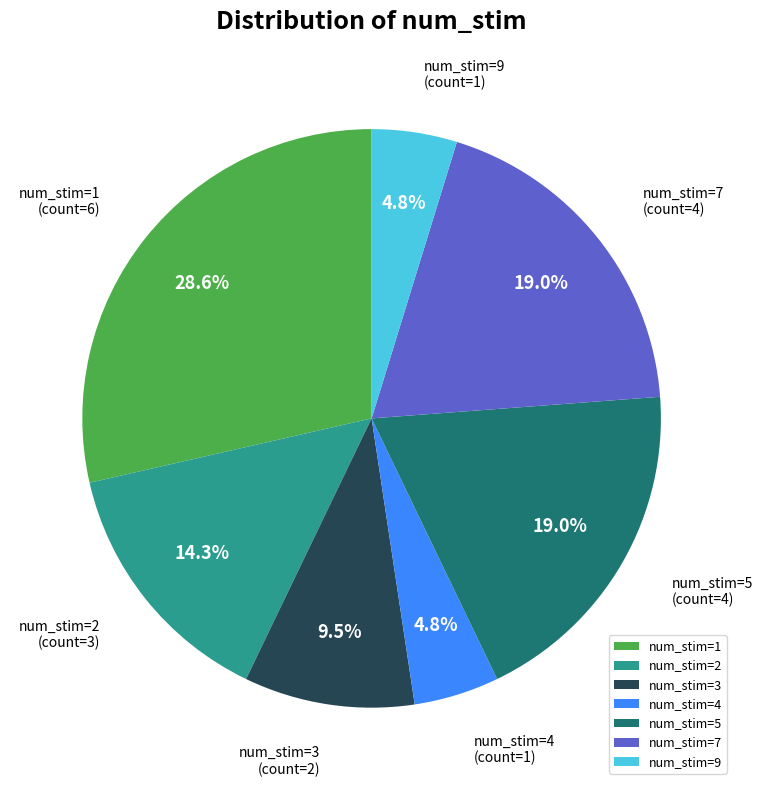

Between num_stim=9 and num_stim=2, which is larger?

num_stim=2